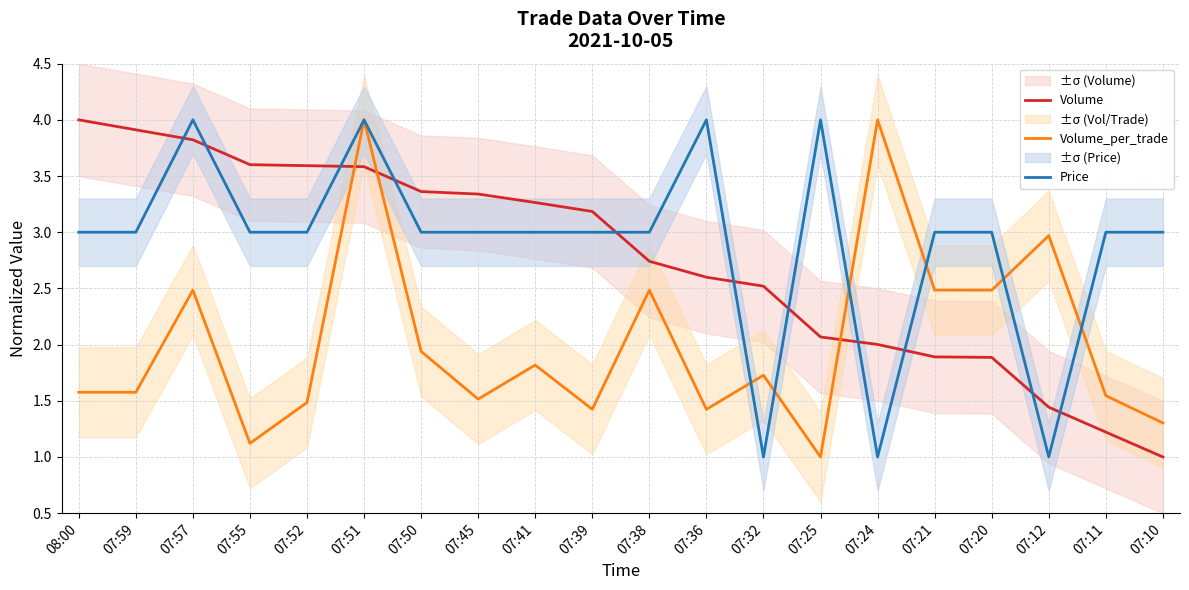

What is the difference between the maximum and minimum values in the Volume series?

3.0